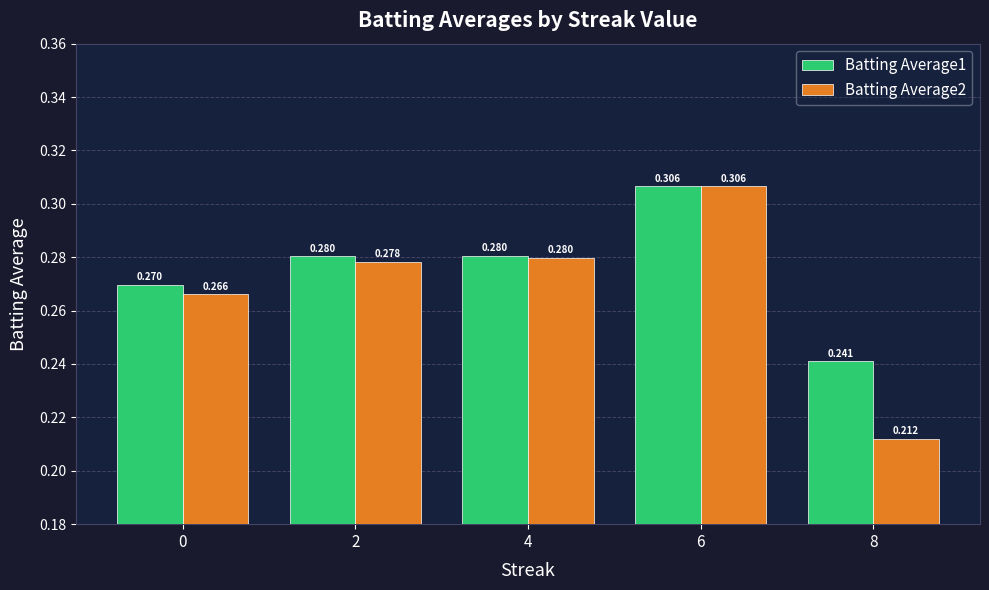

Count the Batting Average2 values in the range 0 to 1.

5